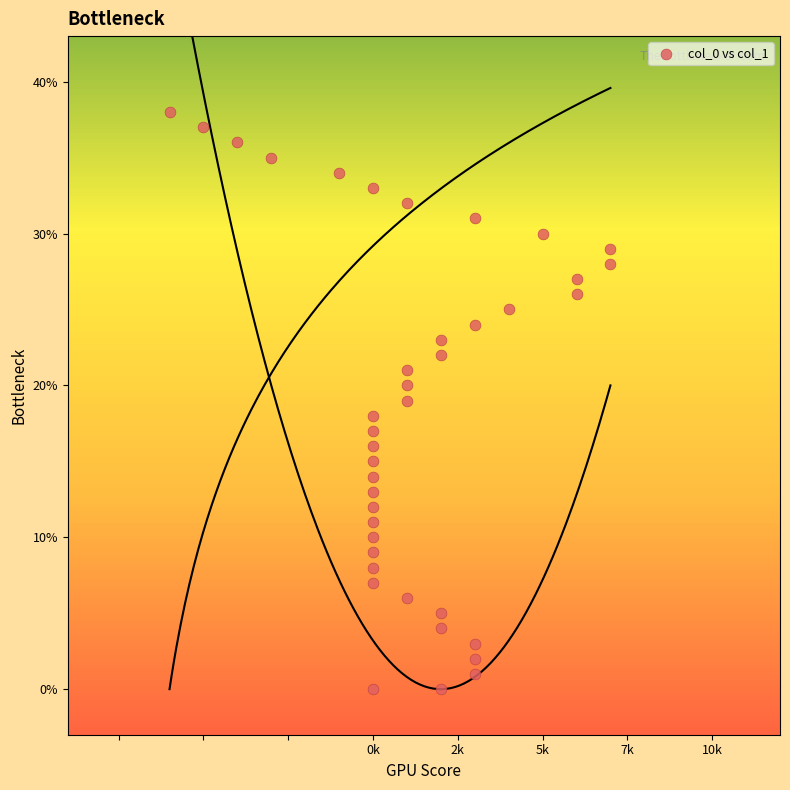

What is the range of X values (max minus min)?

13